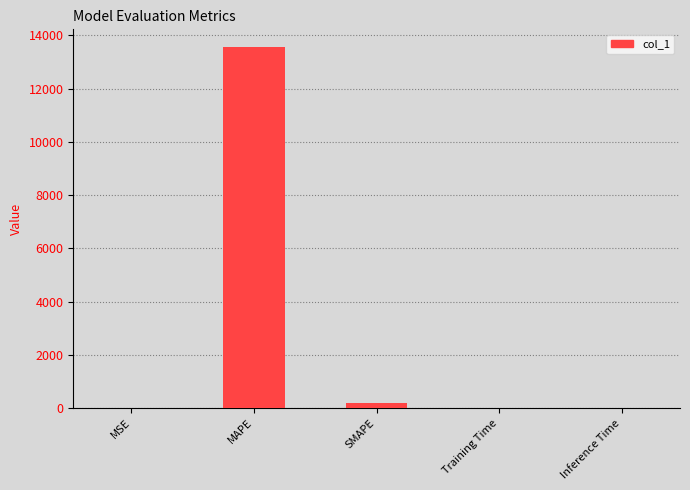

Which label corresponds to the largest value in the chart?

MAPE